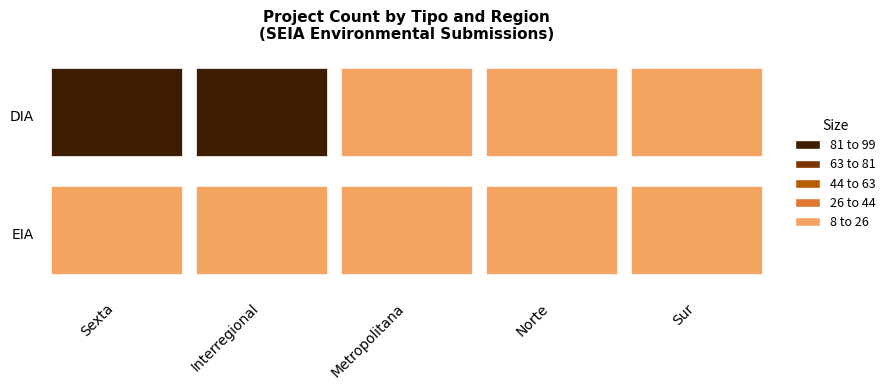

Which label corresponds to the largest value in the chart?

Interregional